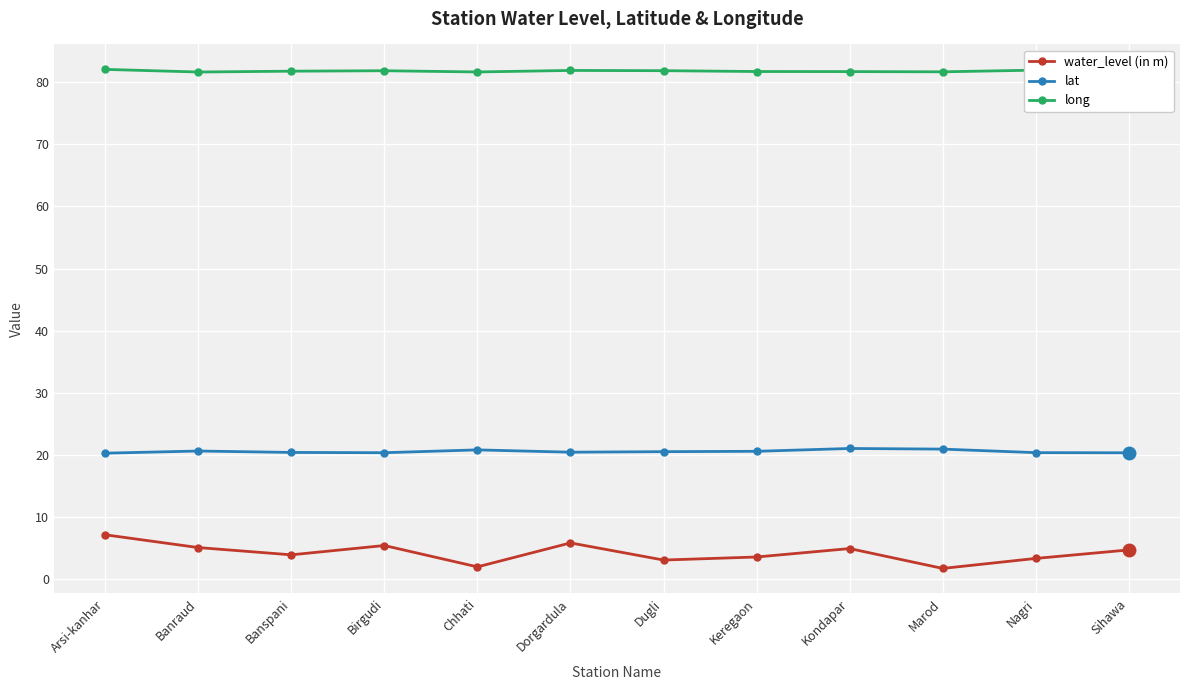

What is the spread (max minus min) of values at Birgudi?

76.5